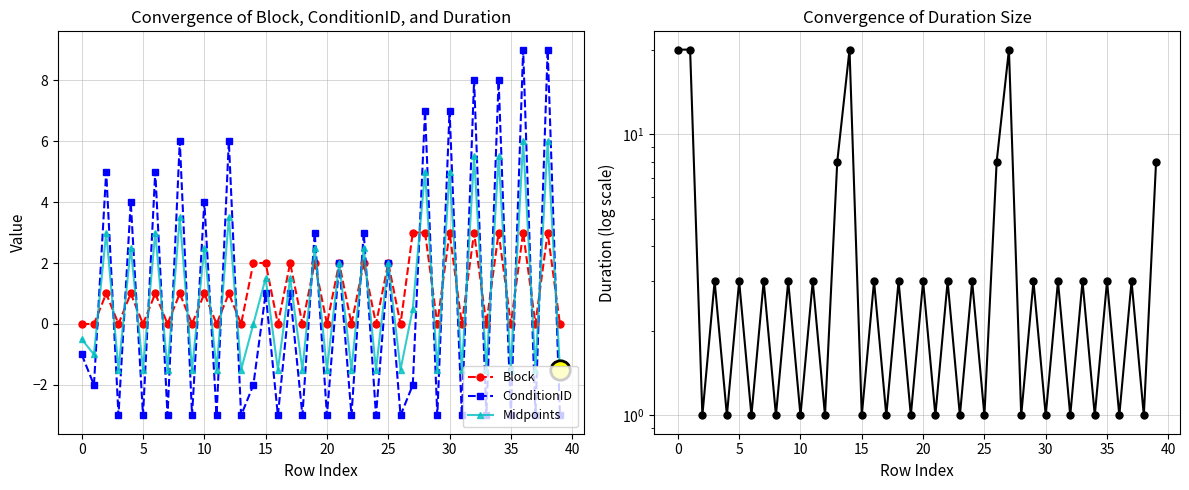

Is the value of Duration_Seconds at 38 greater than the value of Block at 35?

No